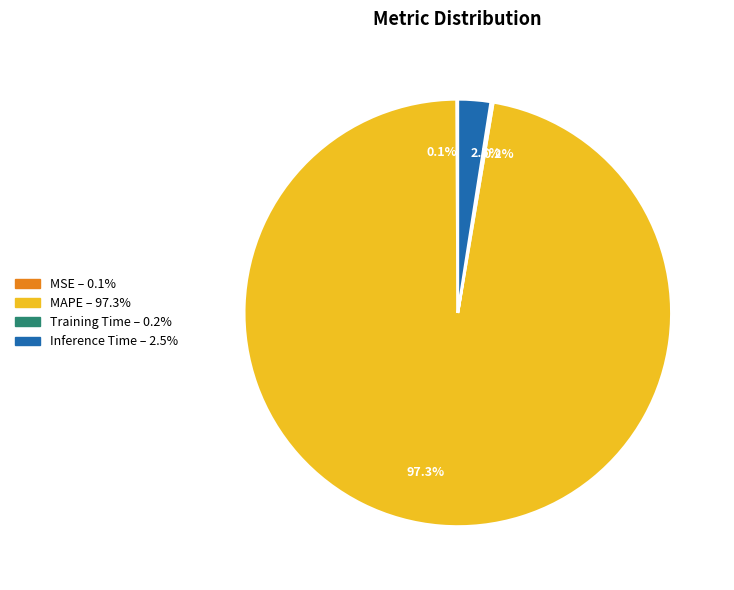

Which category has the biggest portion of the pie?

97.3%